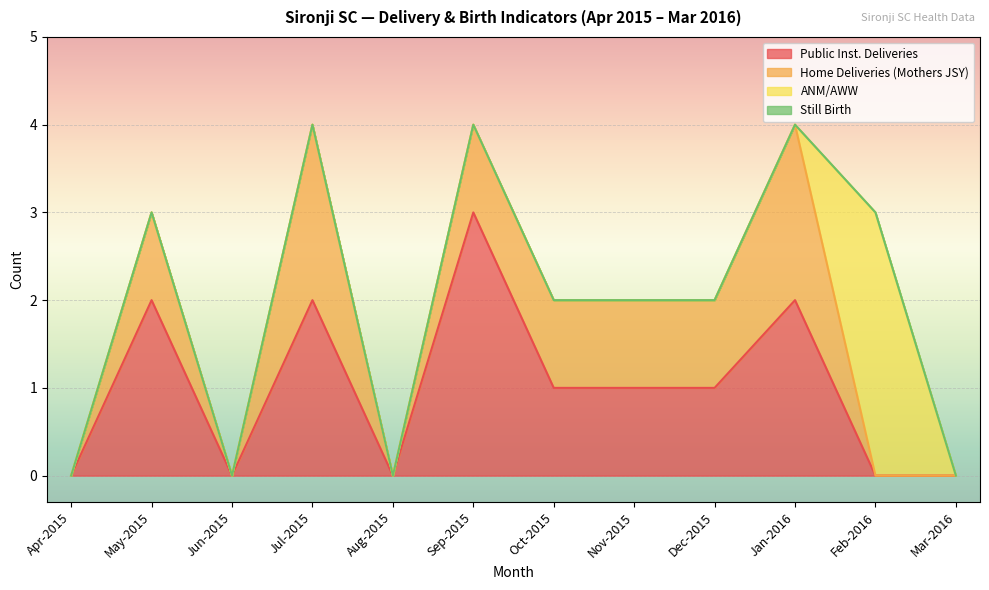

What are all the series names shown in the legend?

Public Inst. Deliveries, Home Deliveries (Mothers JSY), ANM/AWW, Still Birth